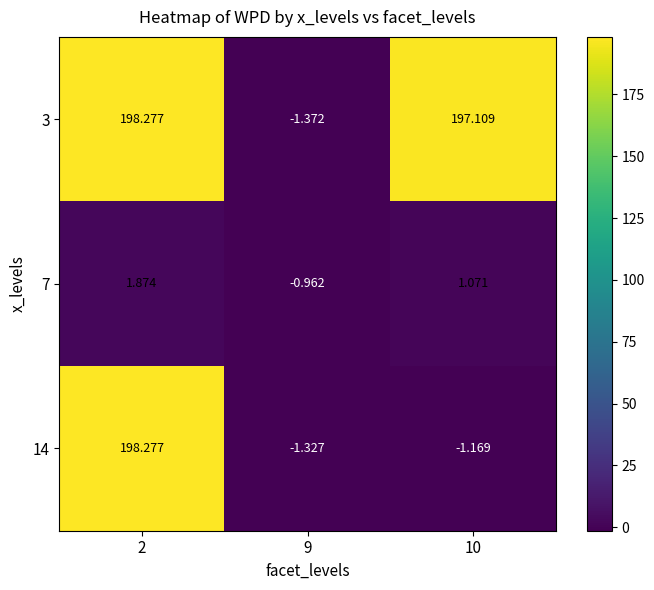

Is the value of 14 at 10 greater than the value of 3 at 10?

No